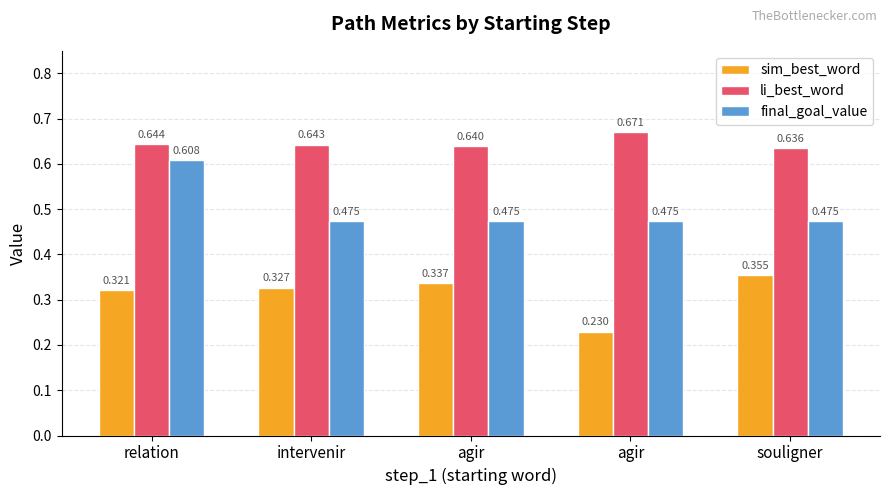

How many groups of bars are there?

5